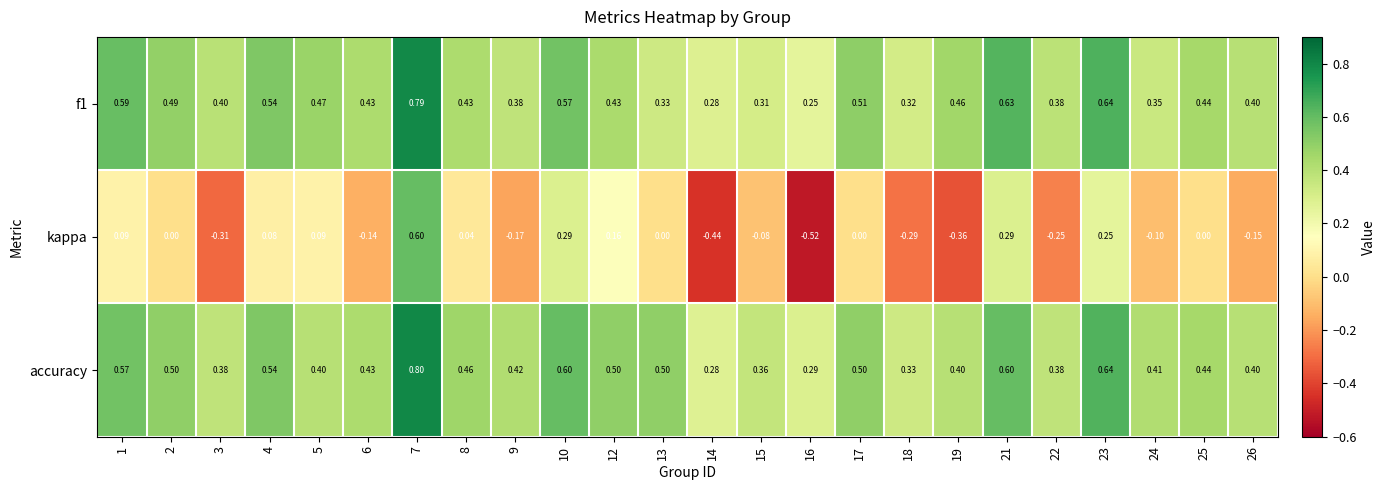

Is the value of f1 at 9 greater than the value of accuracy at 19?

No